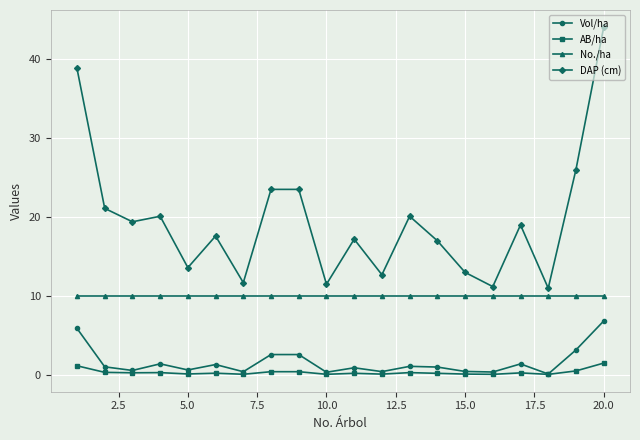

List the series in order of their peak value, lowest first.

AB/ha, Vol/ha, No./ha, DAP (cm)